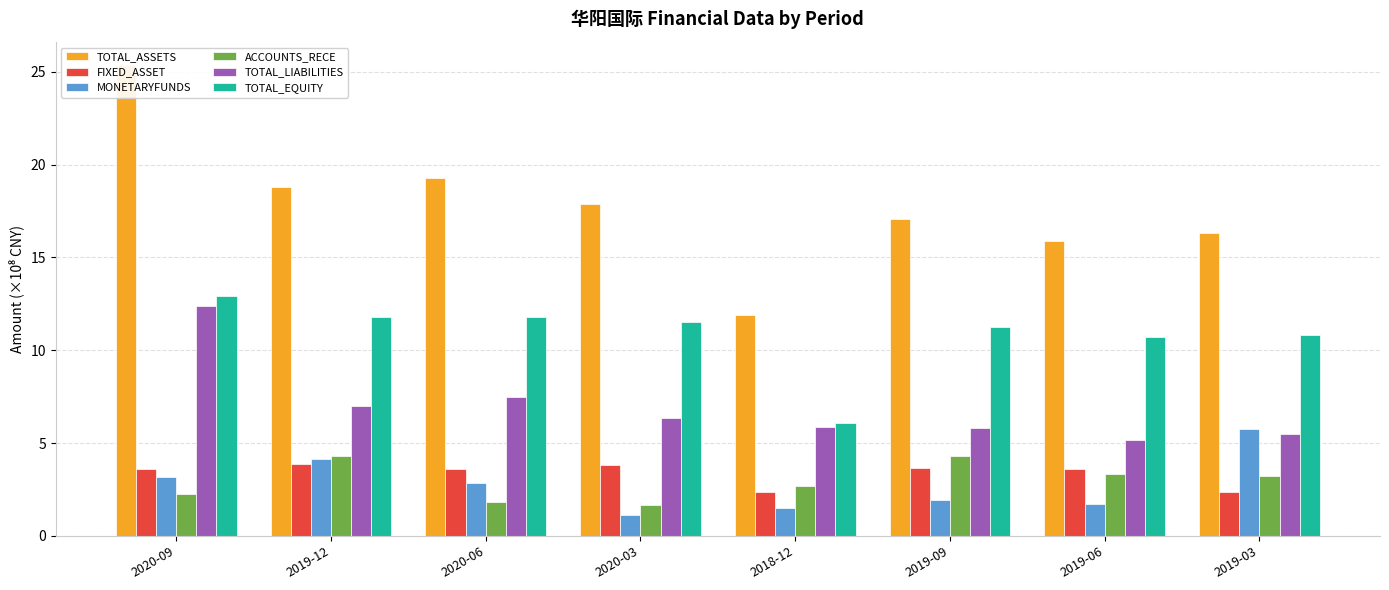

Are the bars grouped side by side (vs. stacked)?

Yes